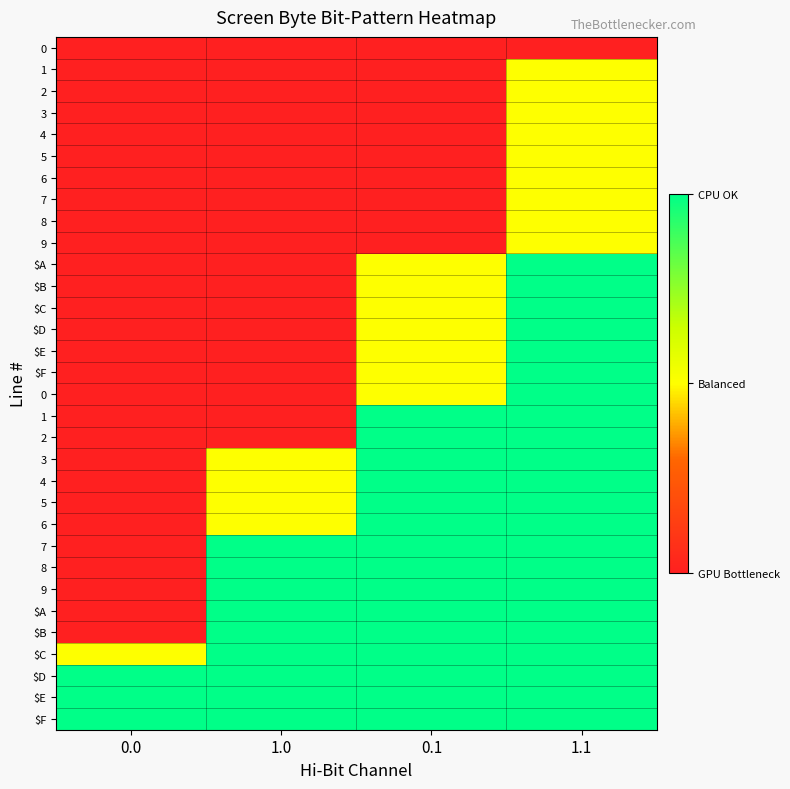

At which category is the sum across all series the highest?

1.1